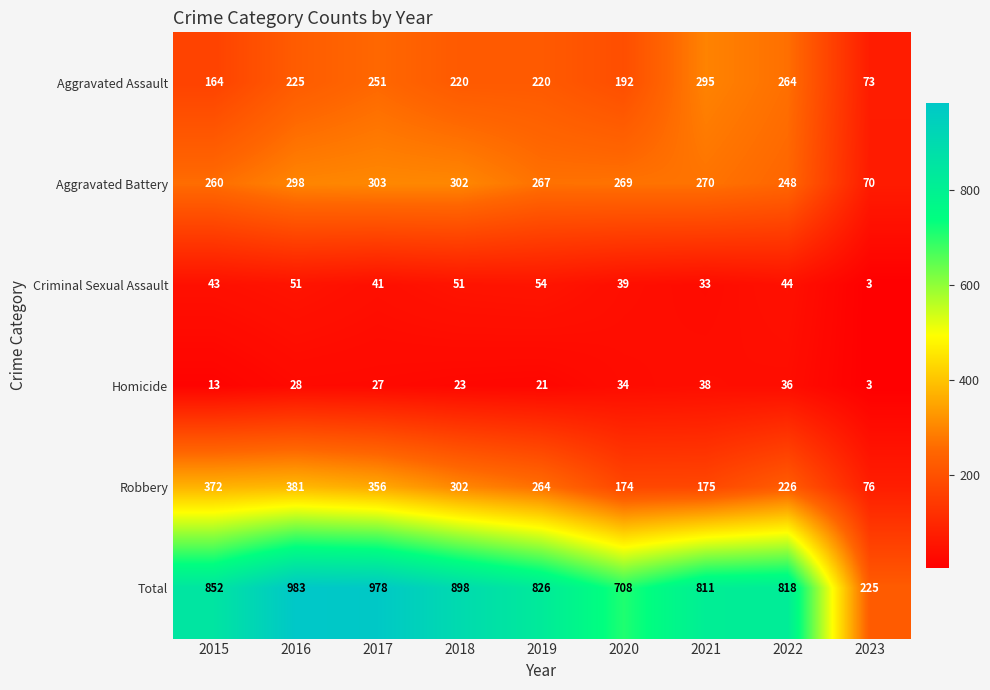

The Homicide series shows 34 at 2020. True or false?

True